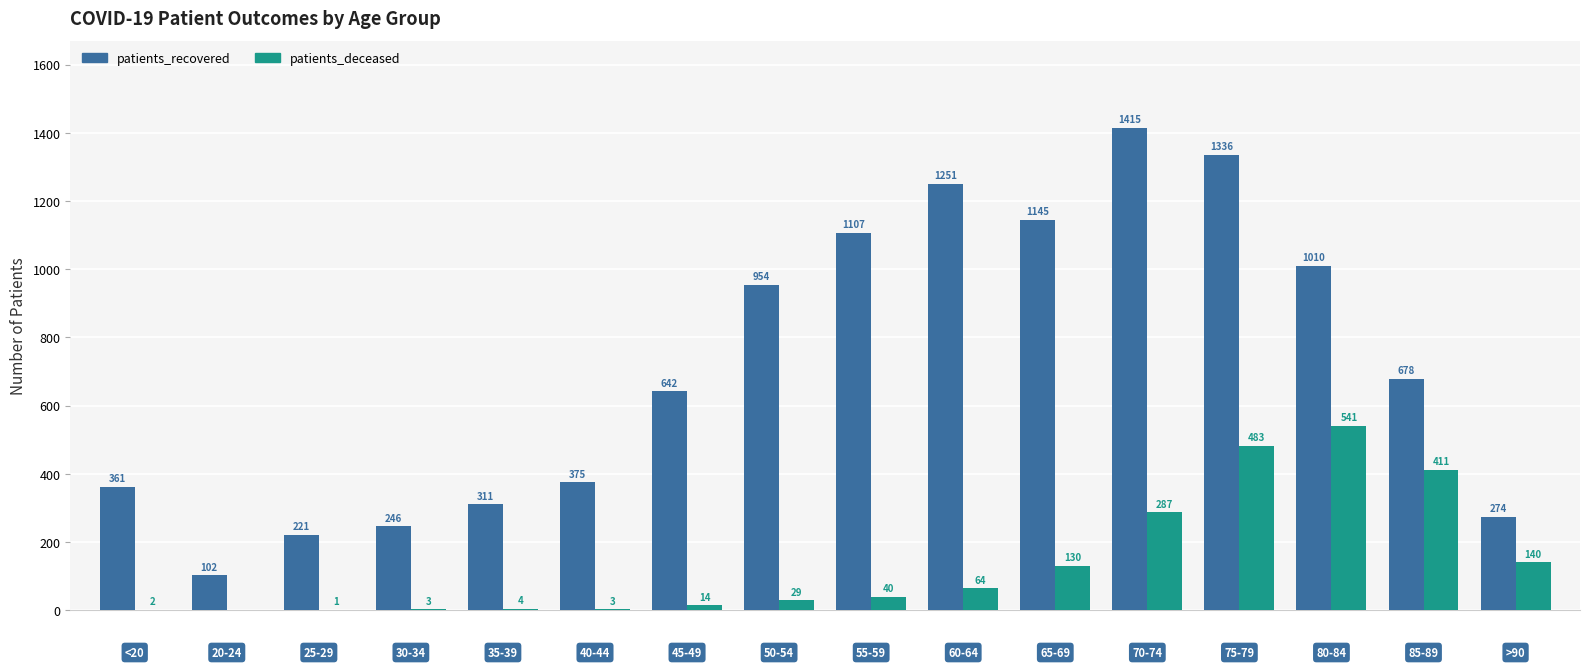

What is the highest value of the patients_deceased series?

541